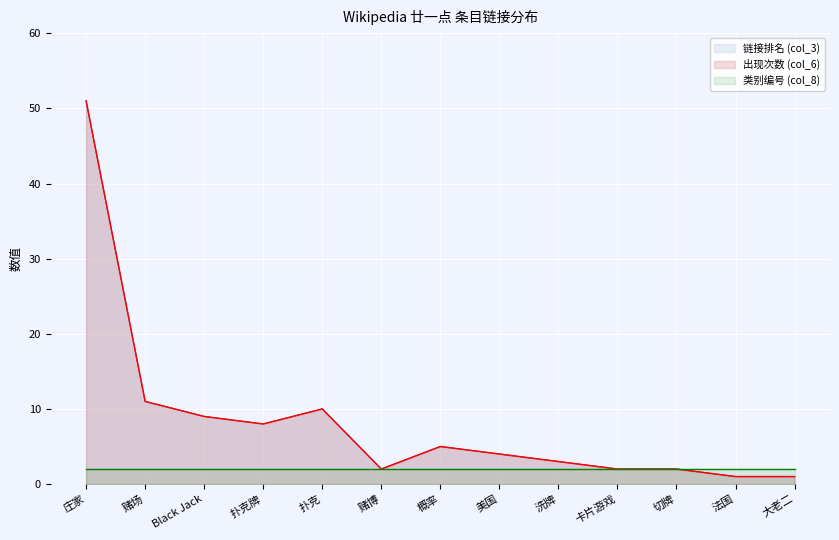

Rank the series at 赌博 from lowest to highest value.

链接排名 (col_3), 出现次数 (col_6)